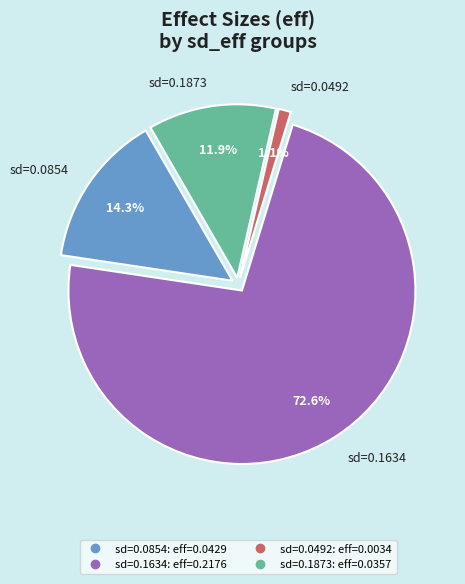

Does any single category account for the majority?

Yes